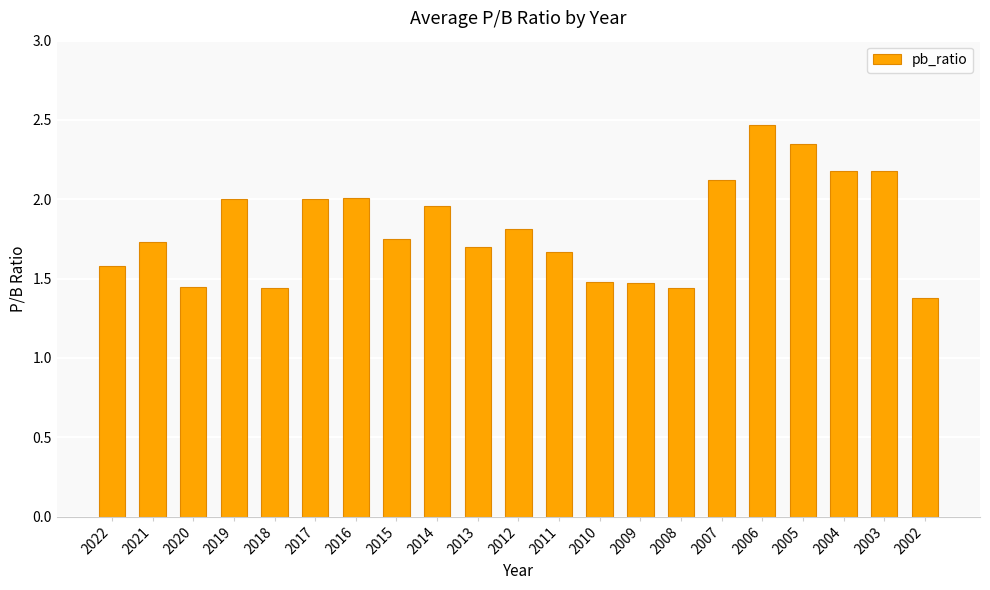

True or false: the data shows 2.1 at 2020.

False